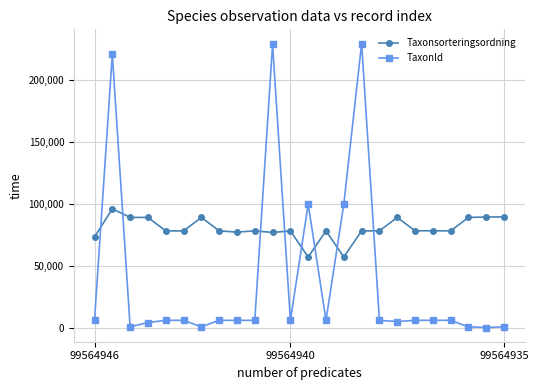

Which series has the largest range (max minus min)?

TaxonId